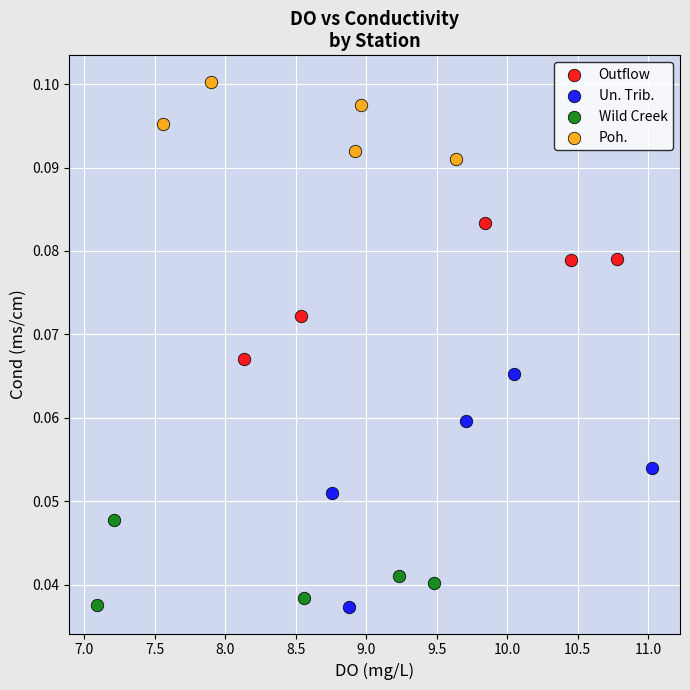

Which series has the widest spread of Y values?

Un. Trib.